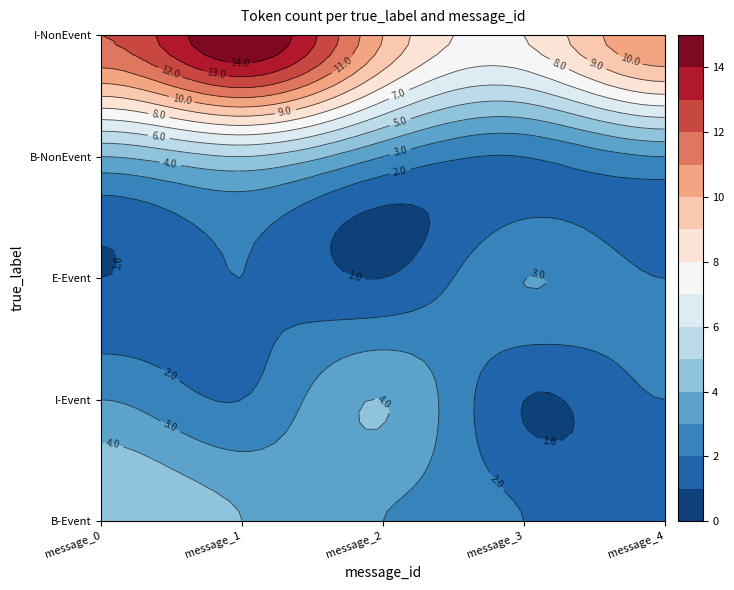

What is the minimum value shown in the chart?

1